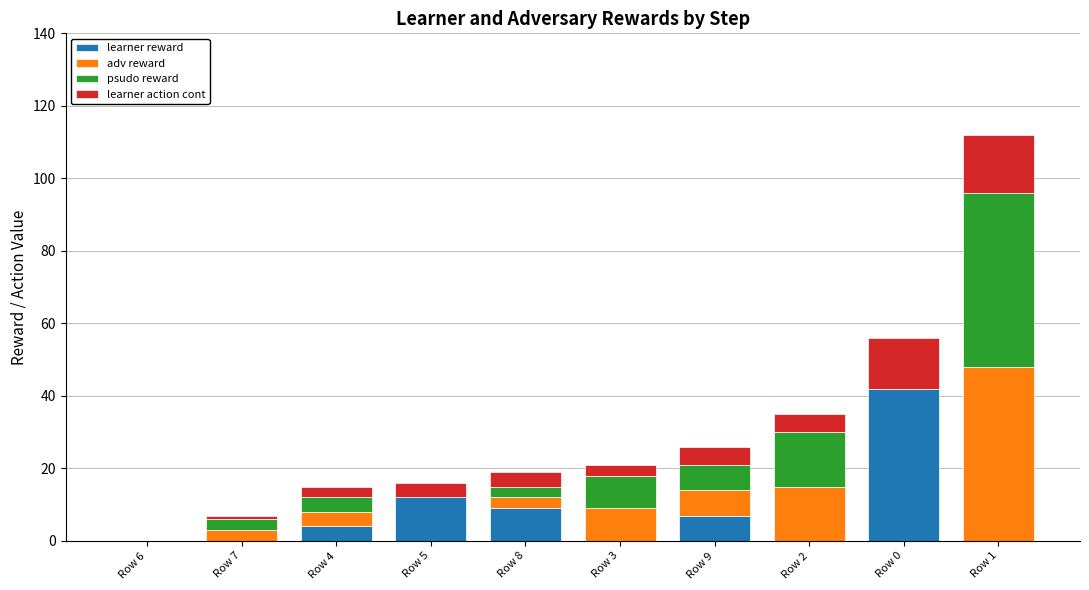

Is it true that learner reward equals 4.1 at Row 5?

False